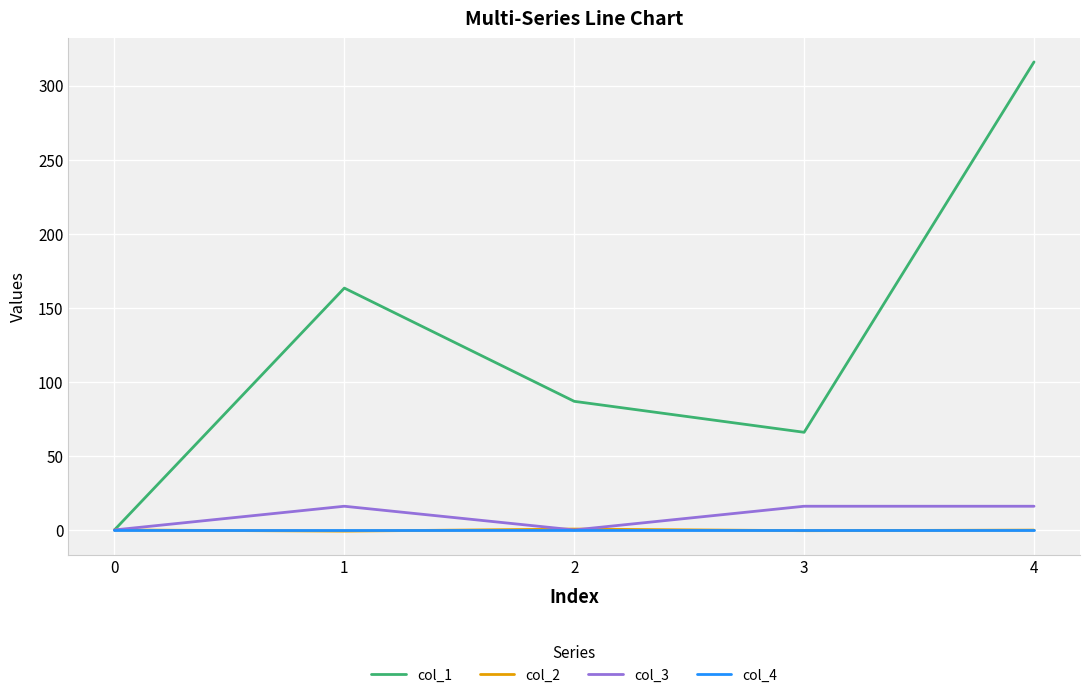

How many lines are shown in the chart?

4